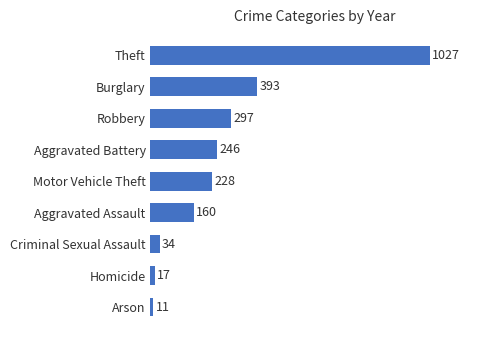

Between Aggravated Assault and Burglary, which is larger?

Burglary